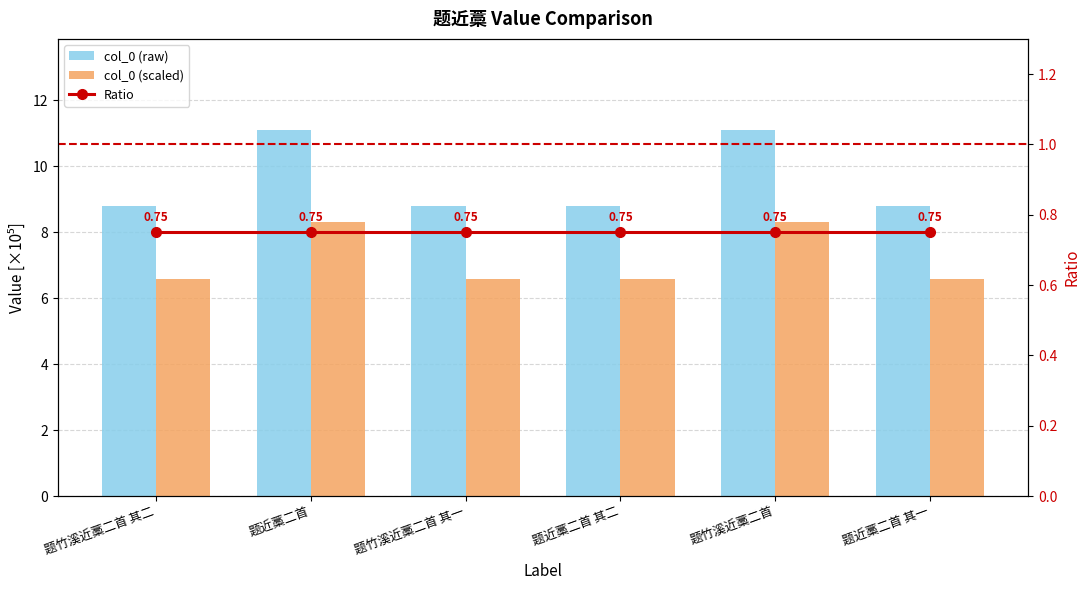

Is the value of col_0 (raw) at 题近藁二首 greater than the value of col_0 (scaled) at 题竹溪近藁二首 其二?

Yes